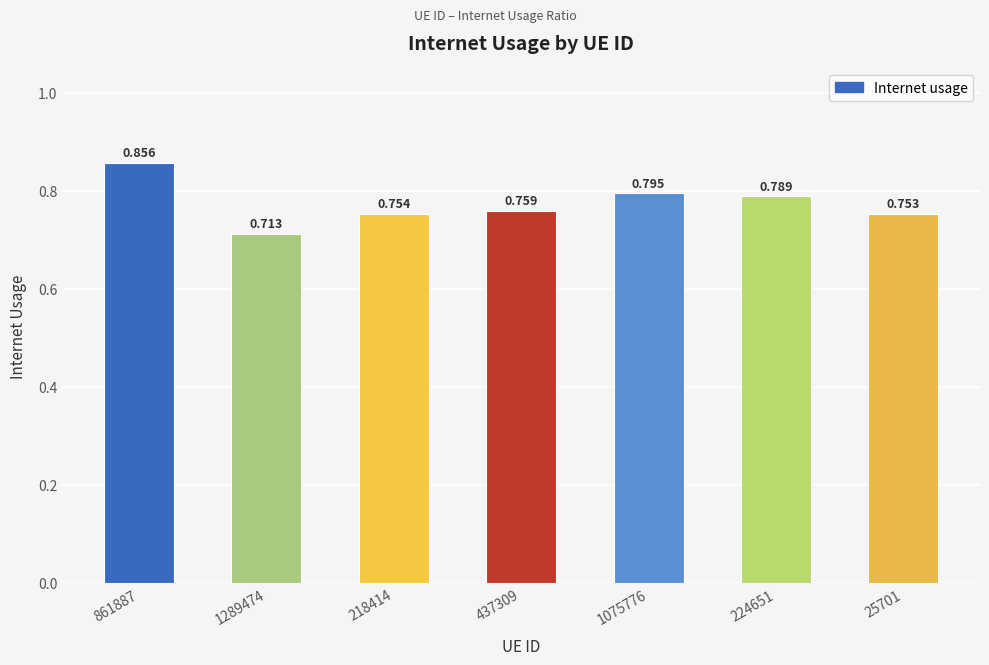

What is the difference between the maximum and minimum values?

0.1